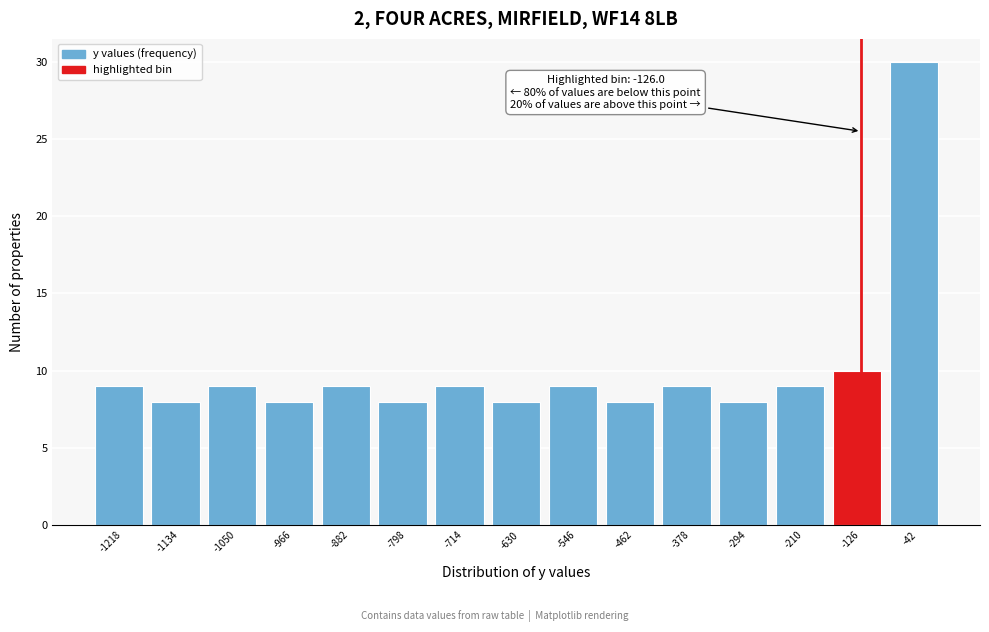

Which range on the x-axis has the tallest bar?

-84 to 0